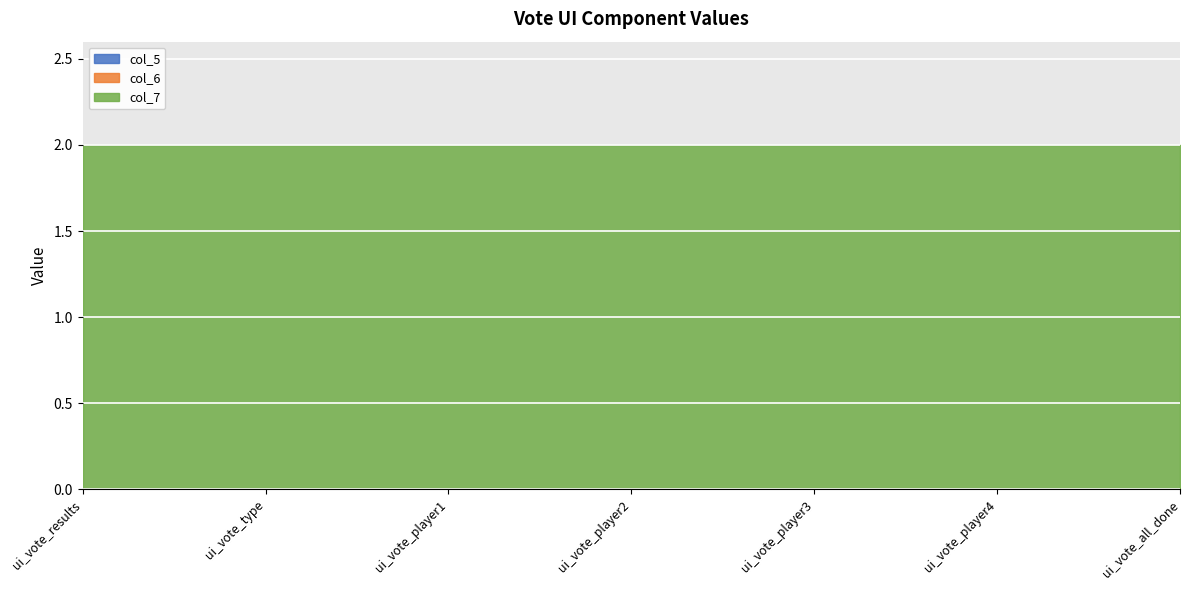

What are all the series names shown in the legend?

col_5, col_6, col_7